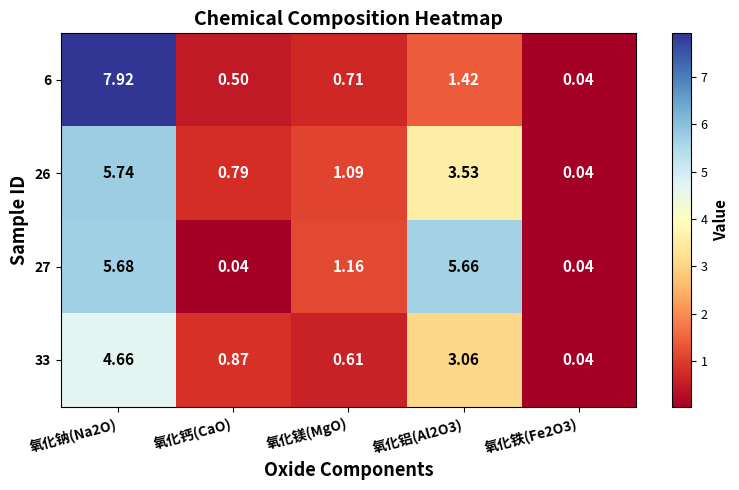

At which label is 26 closest to 2?

氧化镁(MgO)